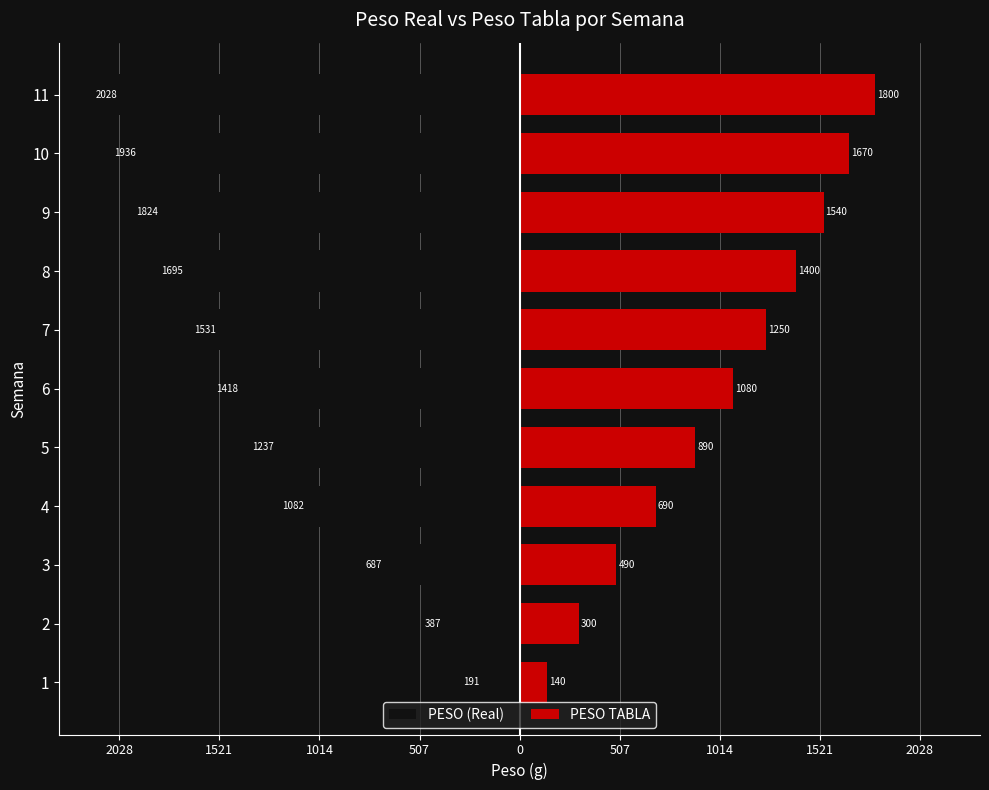

What is the minimum value for PESO (Real)?

-2028.2